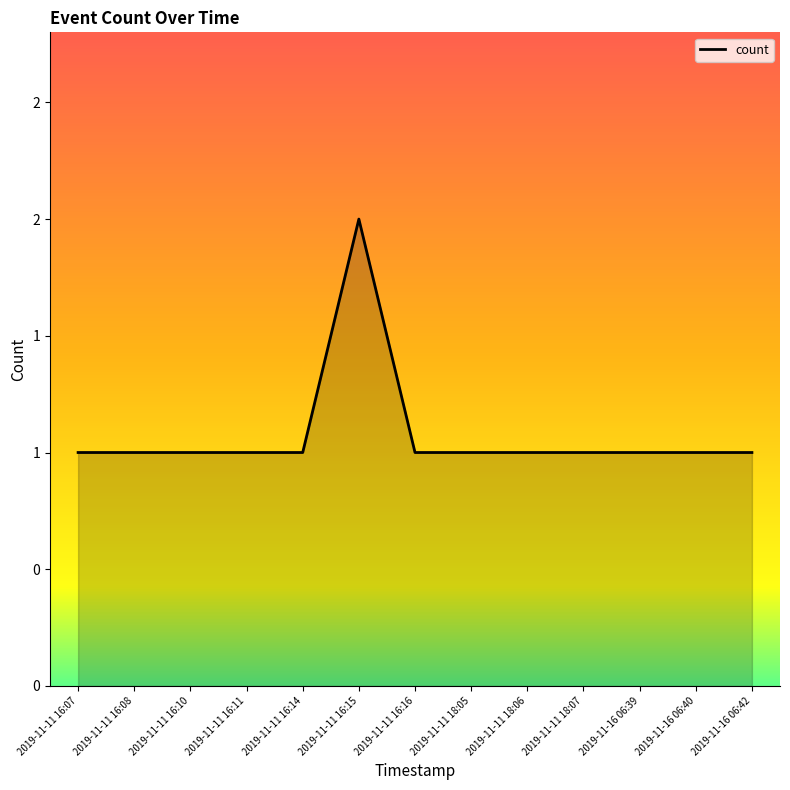

Which label corresponds to the largest value in the chart?

2019-11-11 16:15